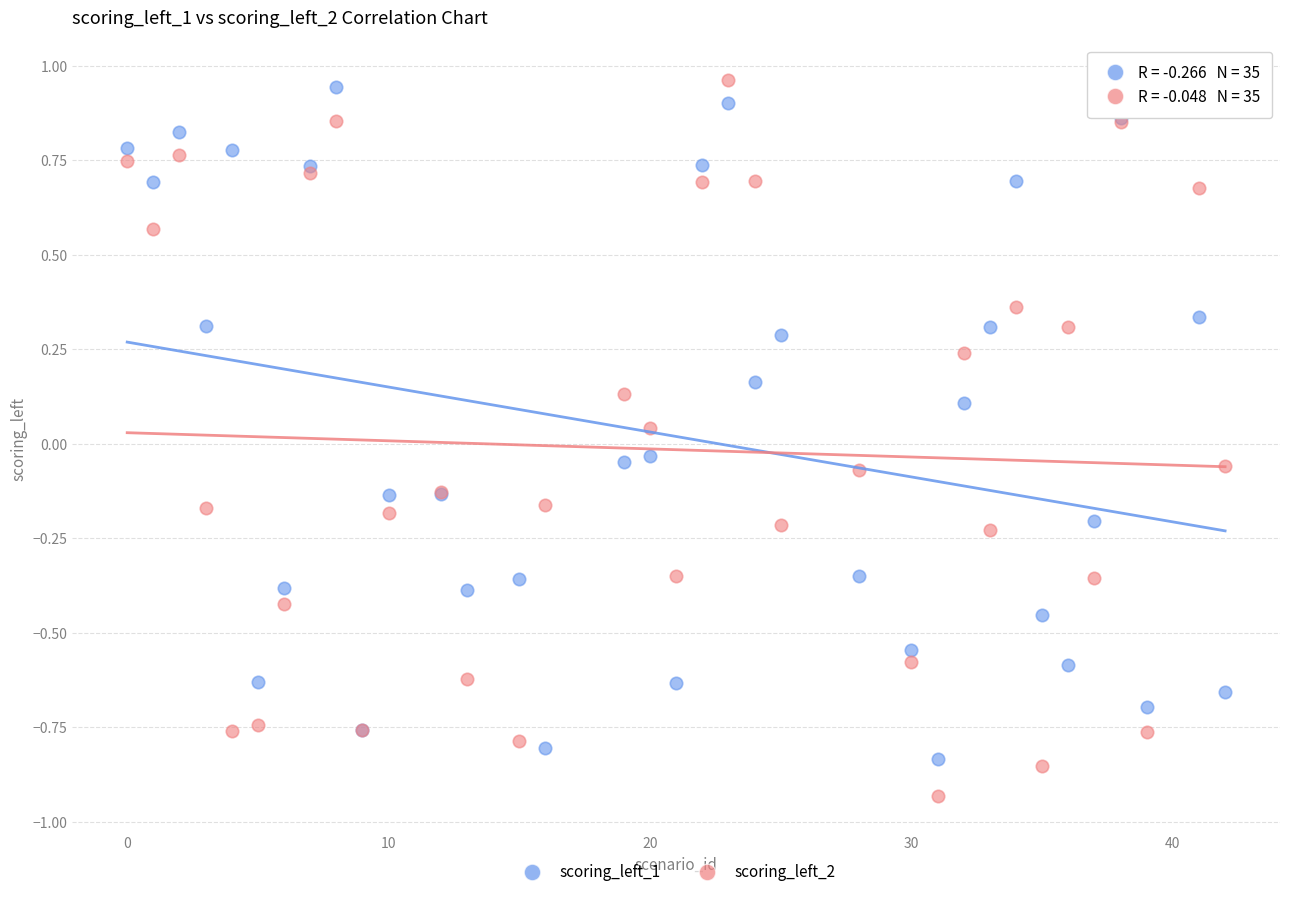

What is the X range (max minus min) for the scatter plot?

42.0